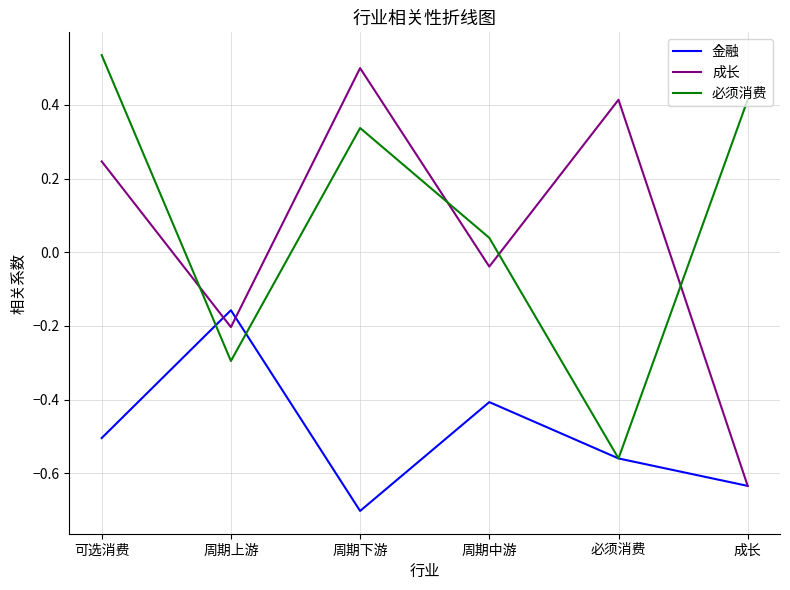

What are all the series names shown in the legend?

金融, 成长, 必须消费